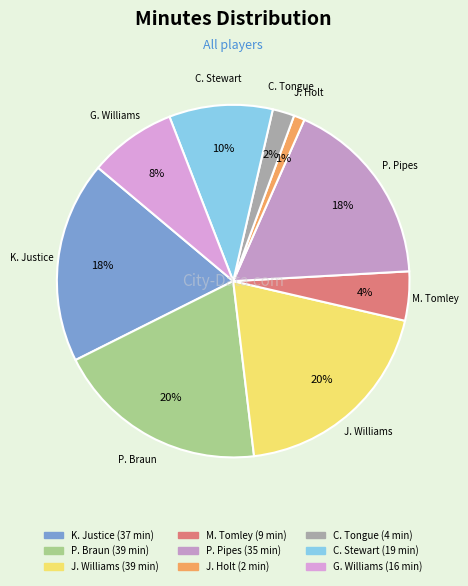

Between K. Justice and J. Holt, which is larger?

K. Justice